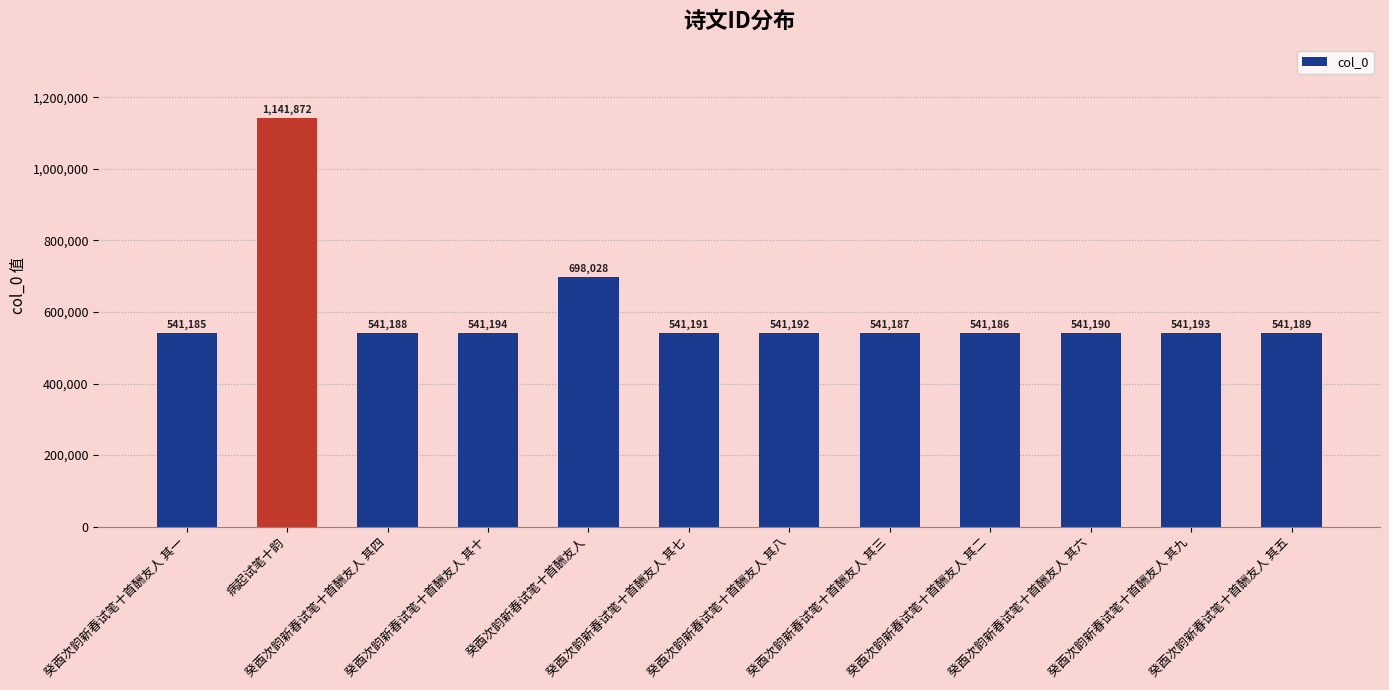

What is the value of the 1st bar from the left?

541185